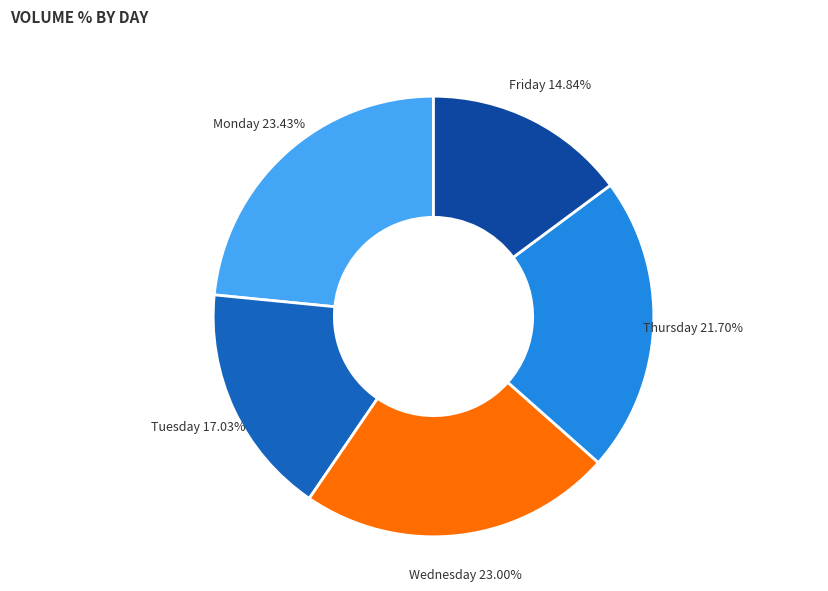

Which slice is the smallest?

Friday